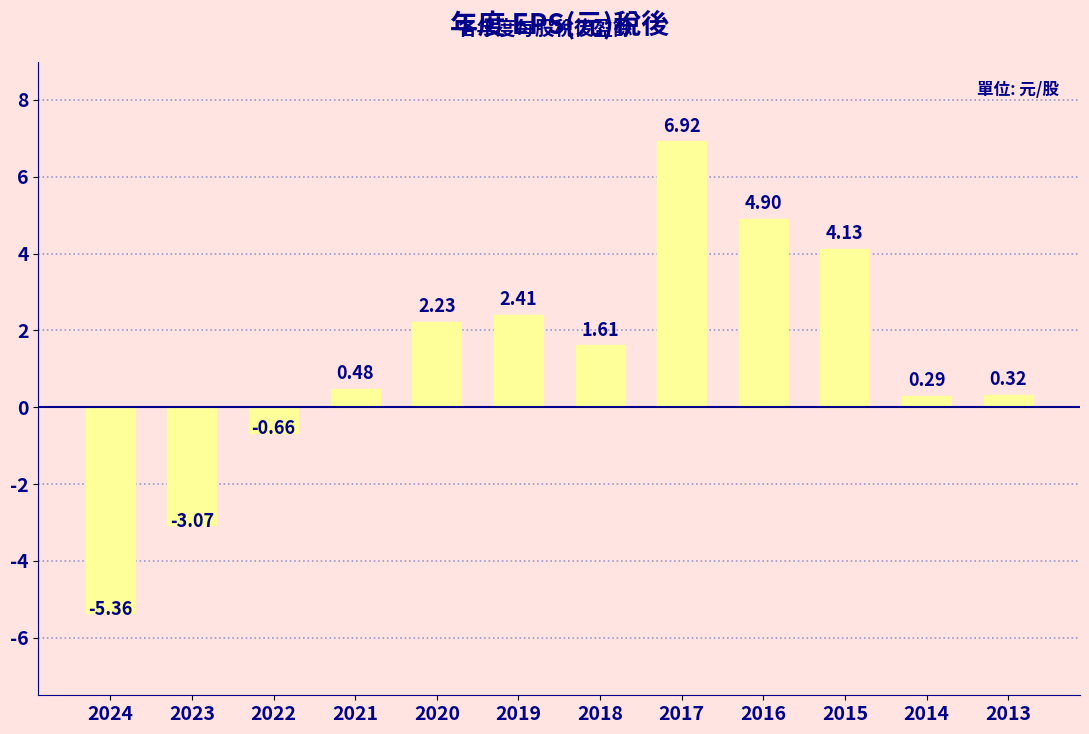

How many data points are less than 1?

6